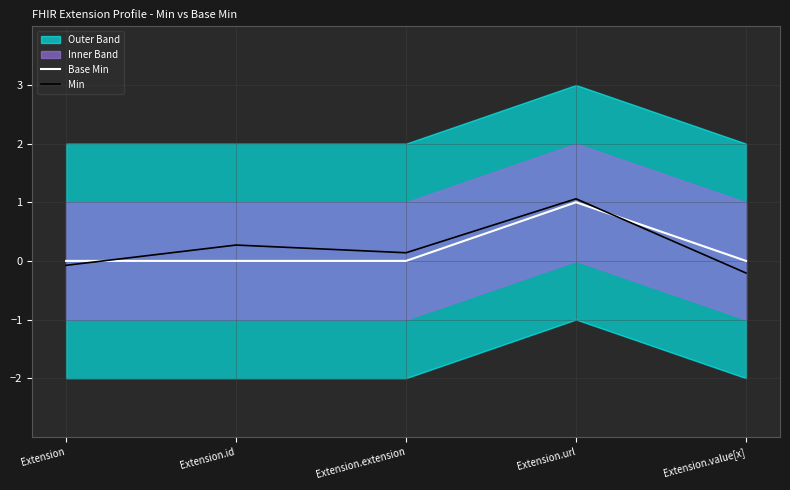

True or false: Base Min has a value of 1.8 at Extension.url.

False